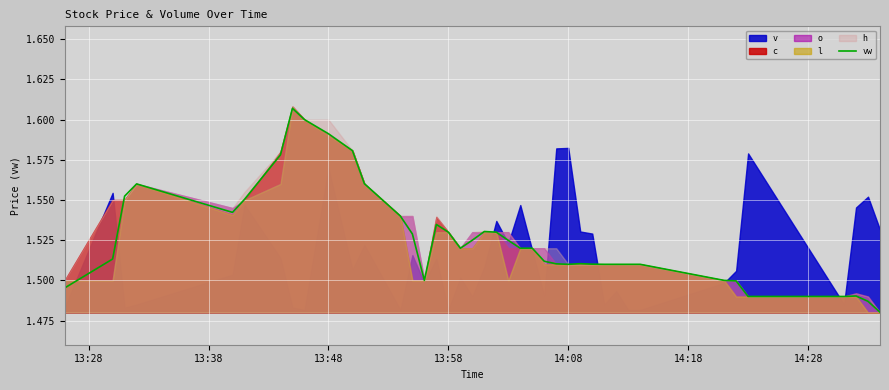

How many values are between 1 and 2?

40